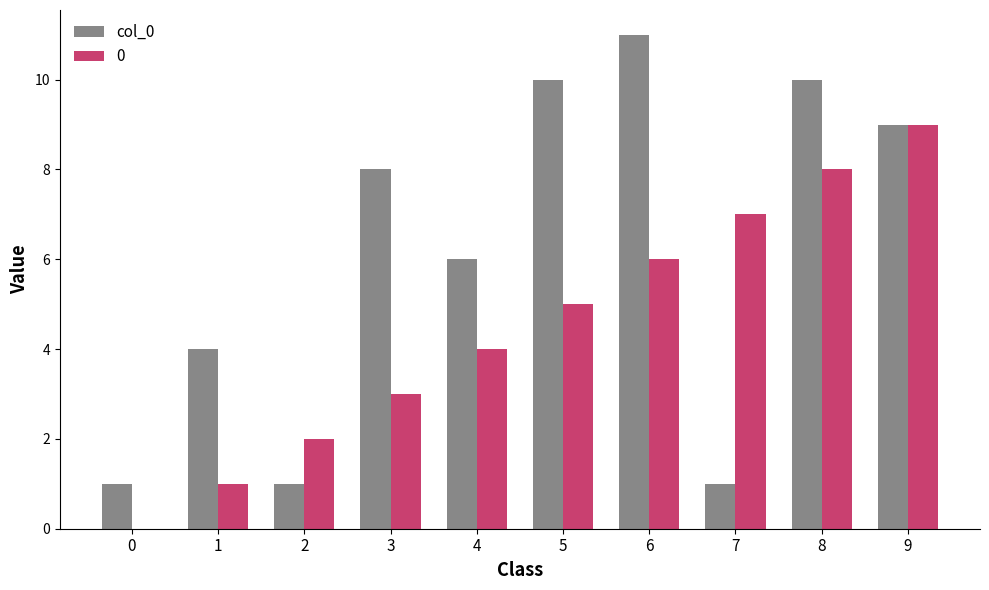

Is the value of 0 at 8 greater than the value of col_0 at 6?

No